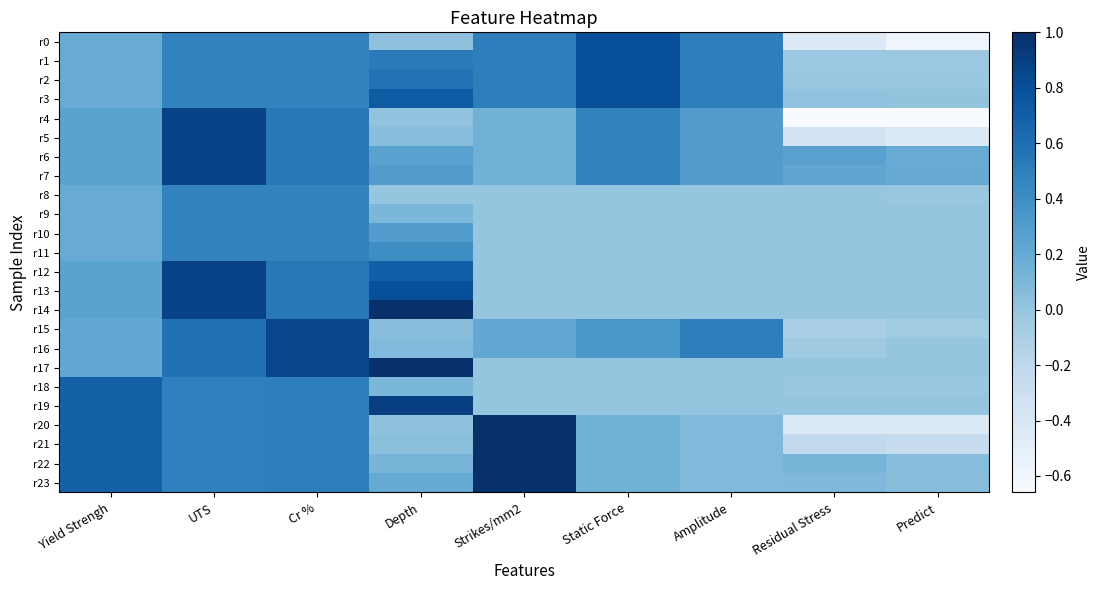

Between Yield Strengh and Cr %, which is larger?

Cr %